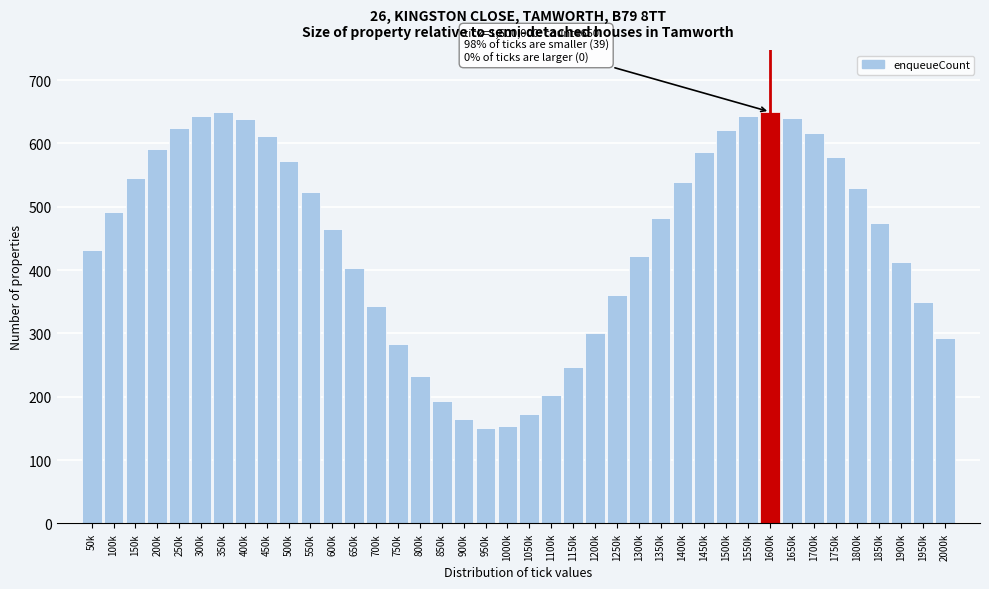

What position from the right is 50k?

40